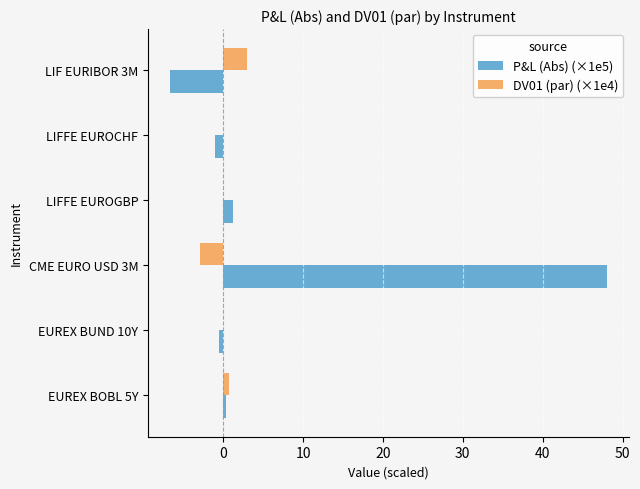

What is the sum of all DV01 (par) (×1e4) values?

0.7